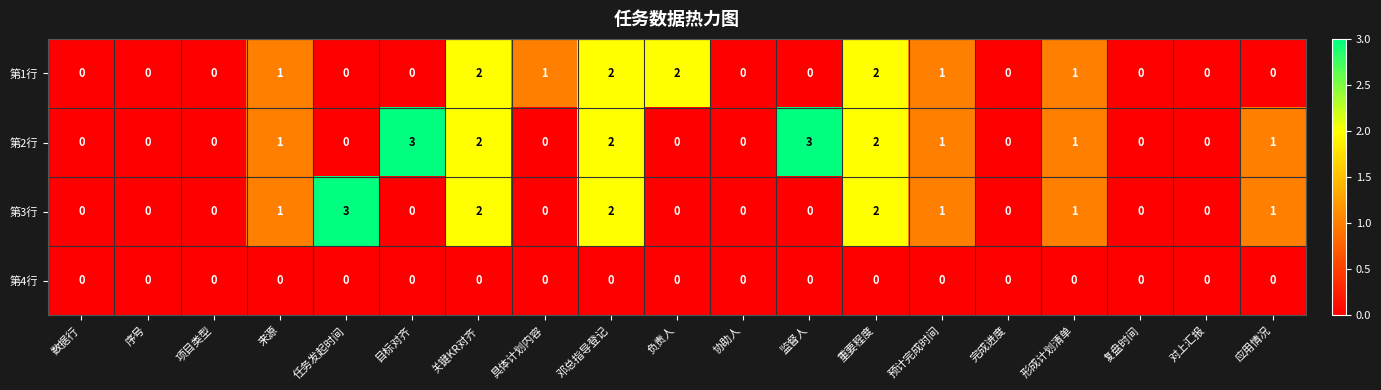

What is the difference between the maximum and minimum values in the 第2行 series?

3